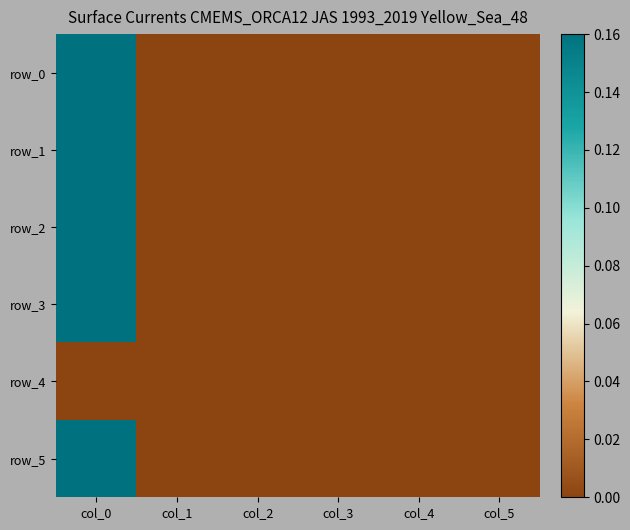

Rank the series by their maximum value, from highest to lowest.

row_2, row_0, row_1, row_5, row_3, row_4